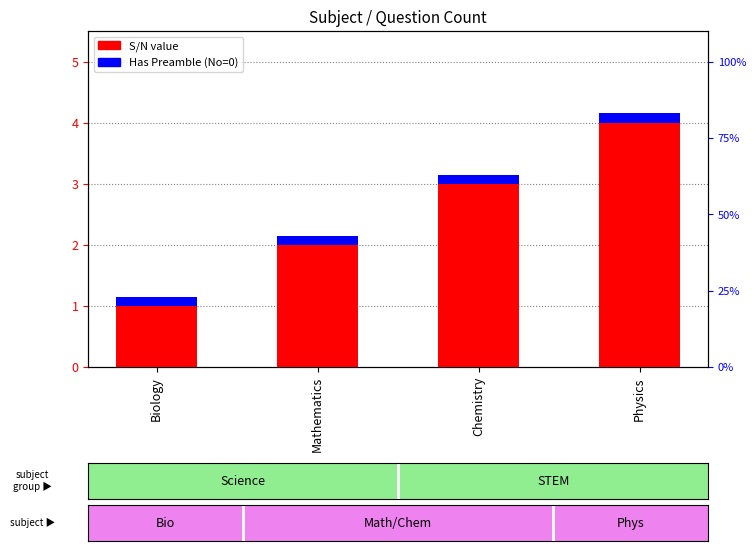

How many bars are there in total?

8